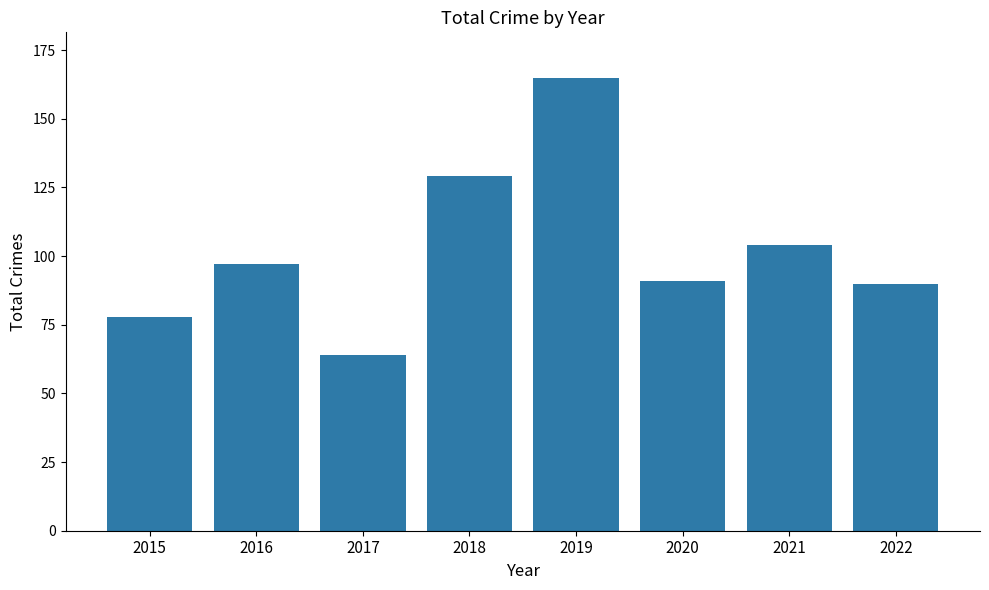

What is the ratio of the value at 2015 to the value at 2019?

0.5